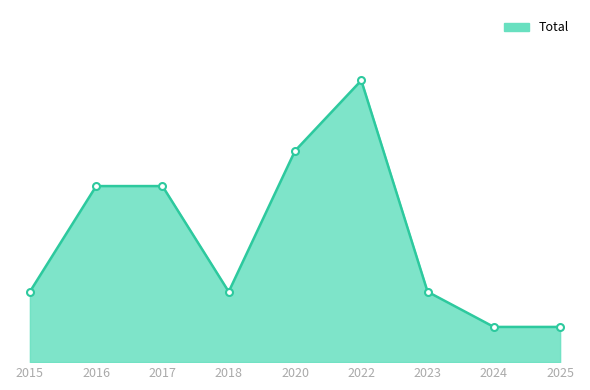

The chart shows a value of 14 at 2022. True or false?

False